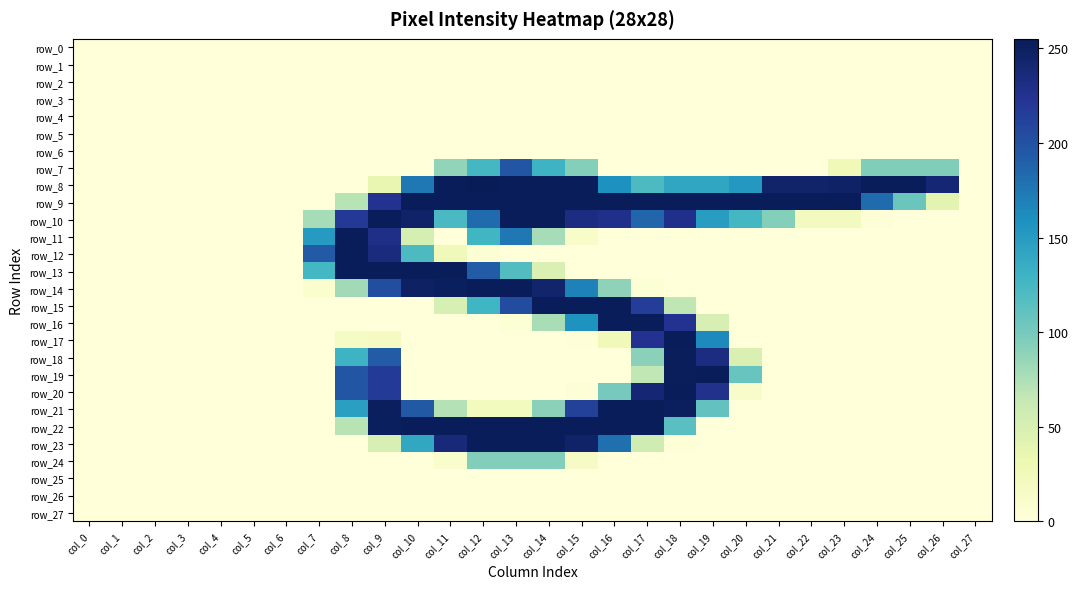

Is it true that row_10 equals 125 at col_20?

True